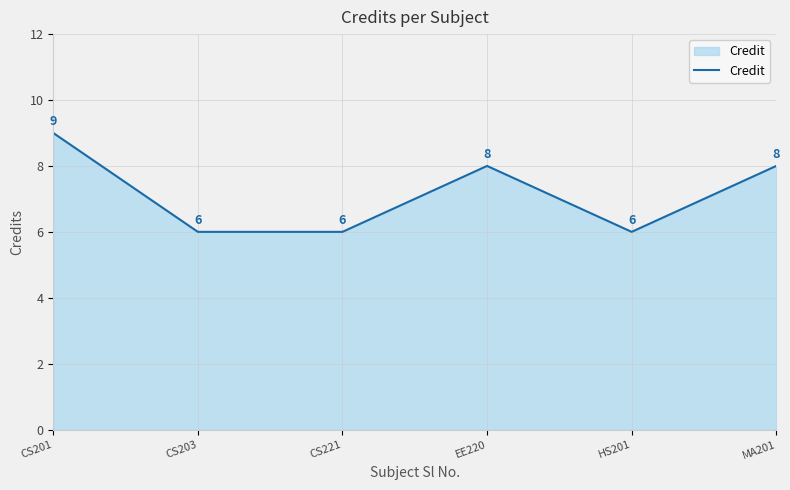

How many values are below 8?

3